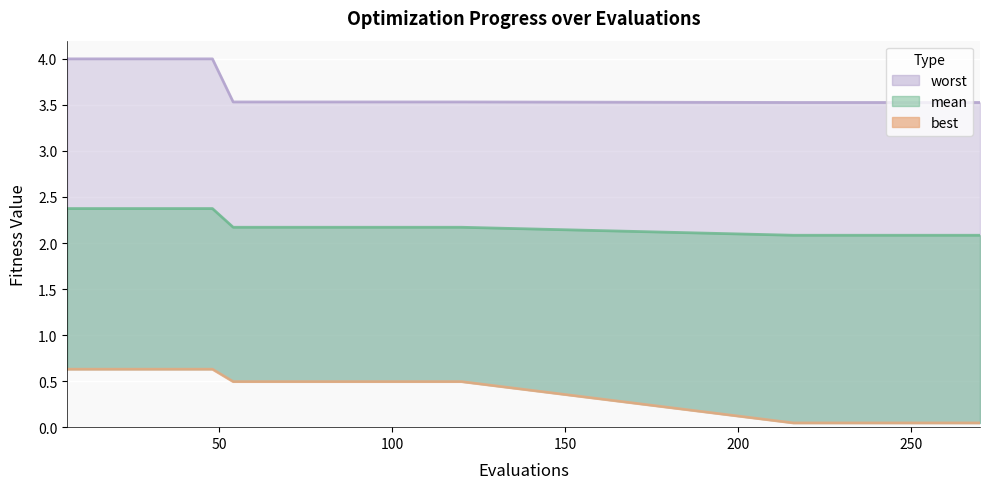

True or false: best and worst (line) cross at least once.

False